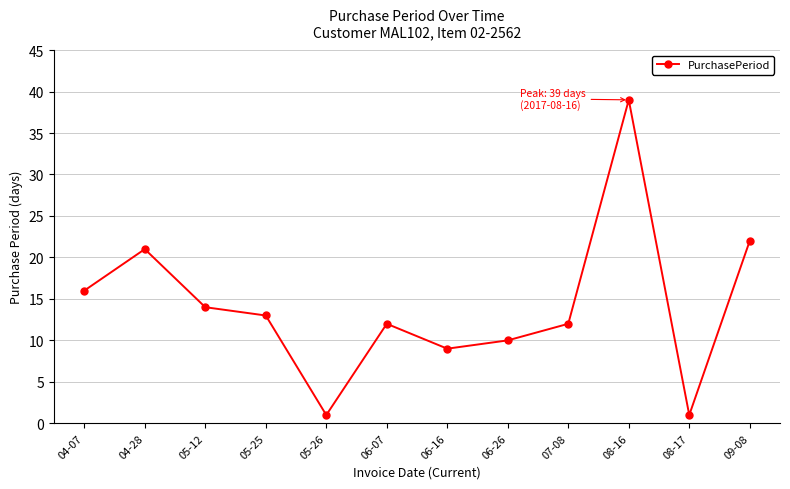

What is the average value?

14